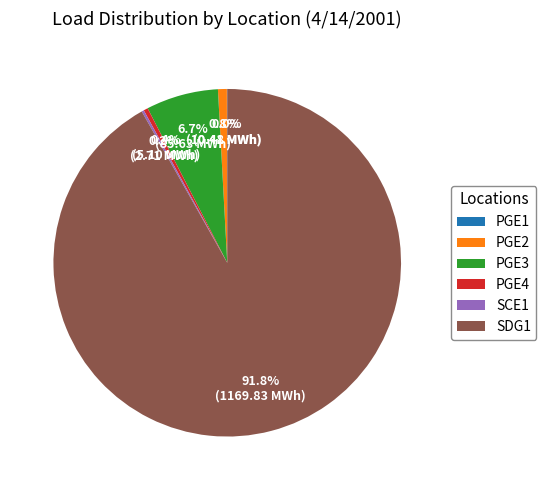

Which slice is the largest?

SDG1